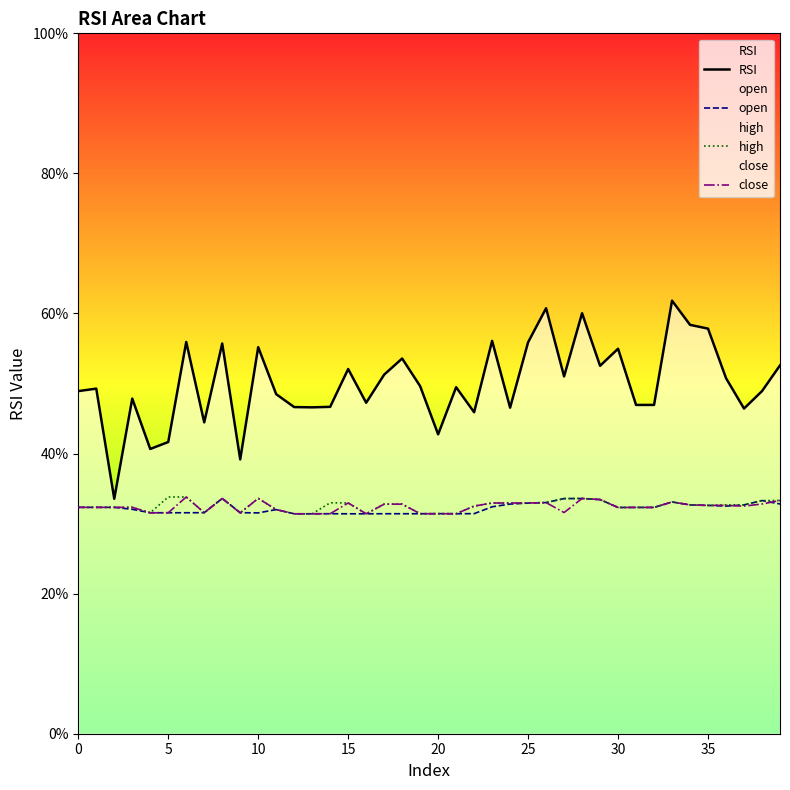

What is the minimum value for open?

31.4